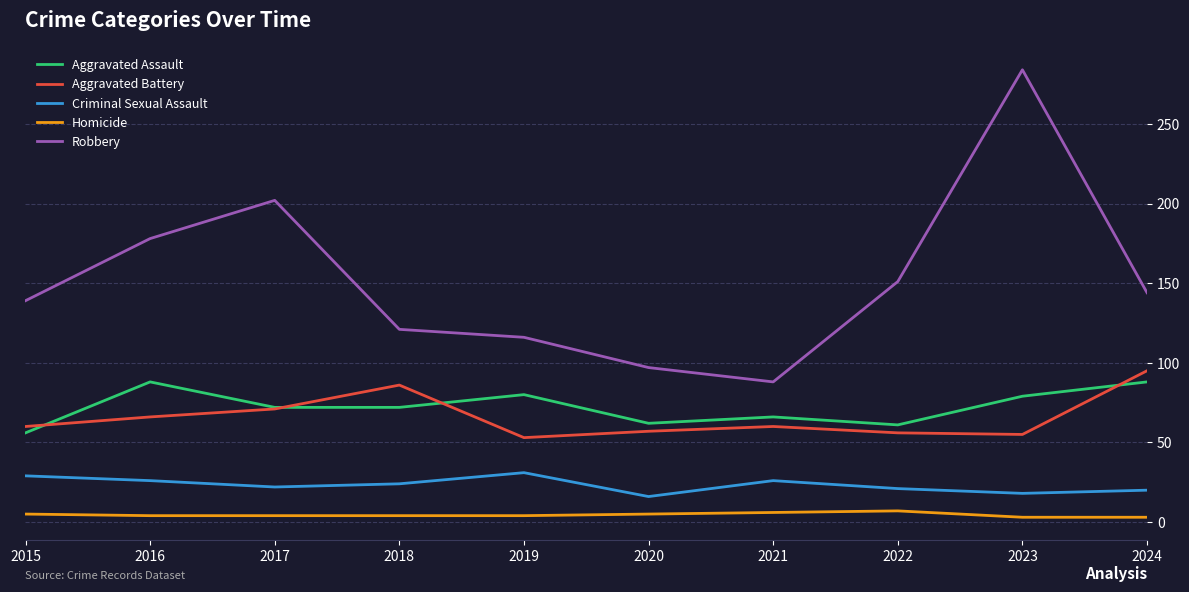

Rank the series by their maximum value, from highest to lowest.

Robbery, Aggravated Battery, Aggravated Assault, Criminal Sexual Assault, Homicide